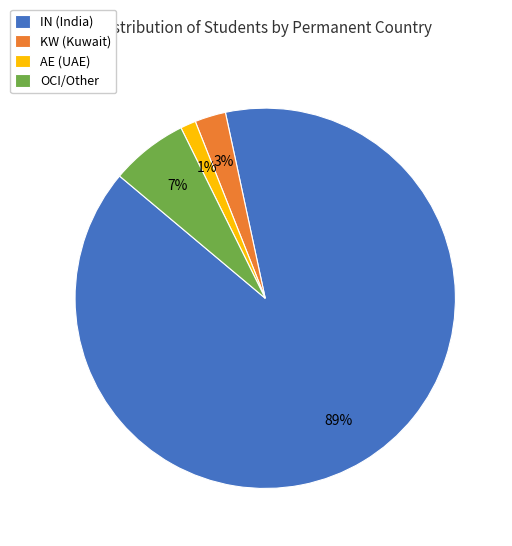

Rank the categories by value from highest to lowest.

IN, OCI/Other, KW, AE